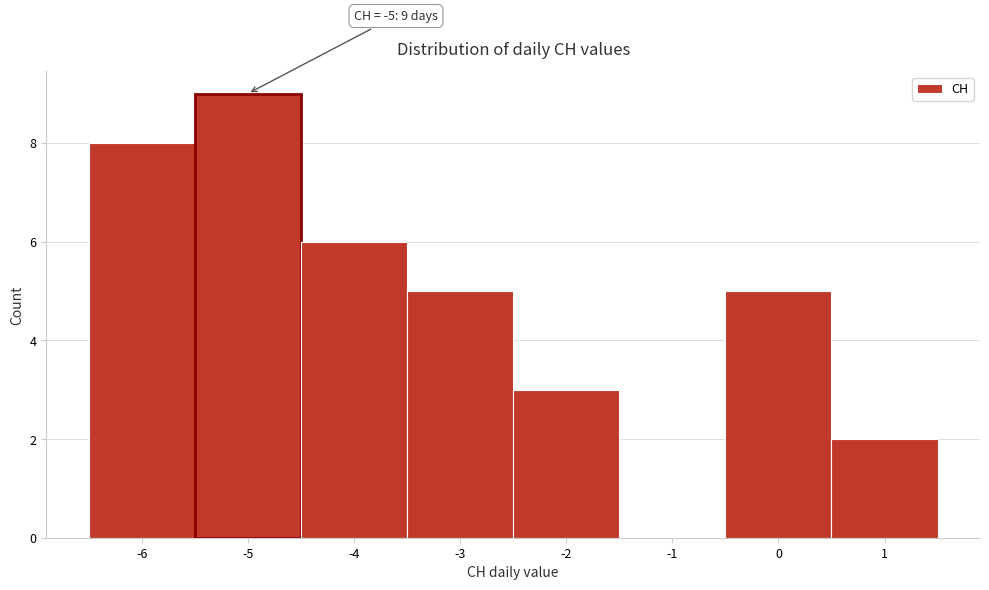

Which range on the x-axis has the tallest bar?

-5.5 to -4.5